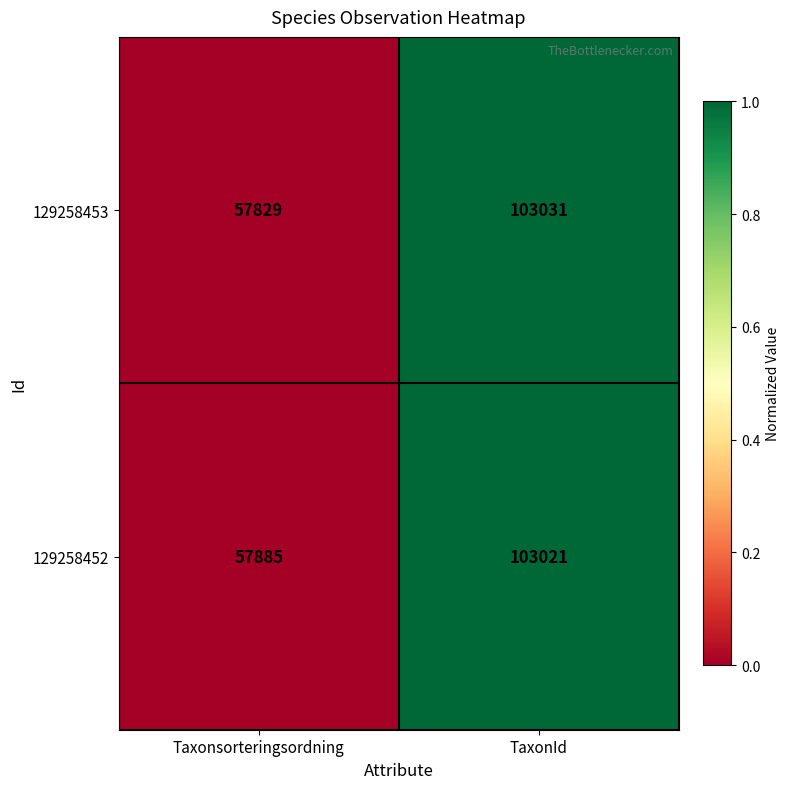

Is the value of 129258453 at Taxonsorteringsordning greater than the value of 129258452 at TaxonId?

No